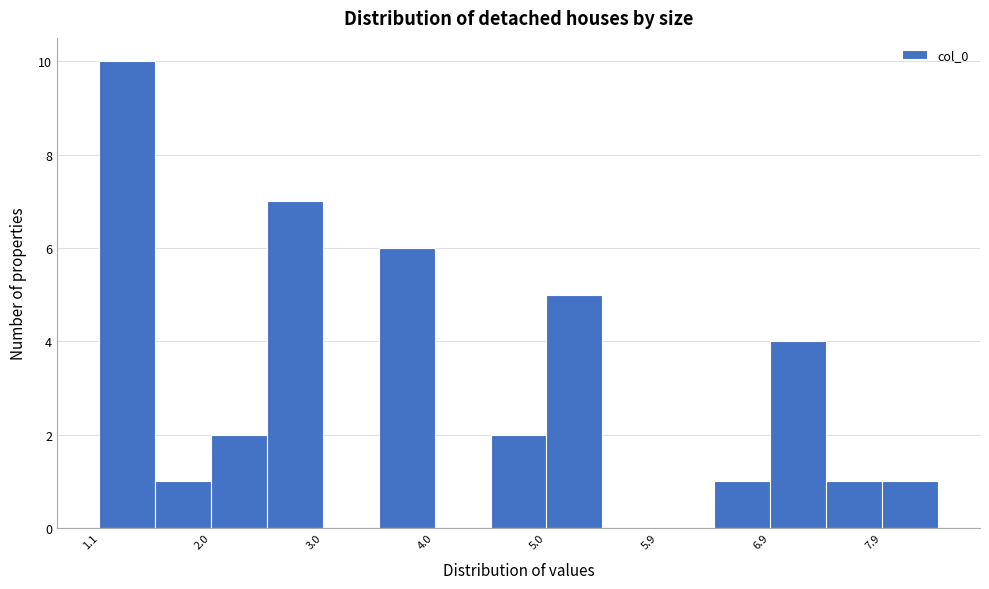

Over which range of the x-axis is the bar tallest?

1.1 to 1.6